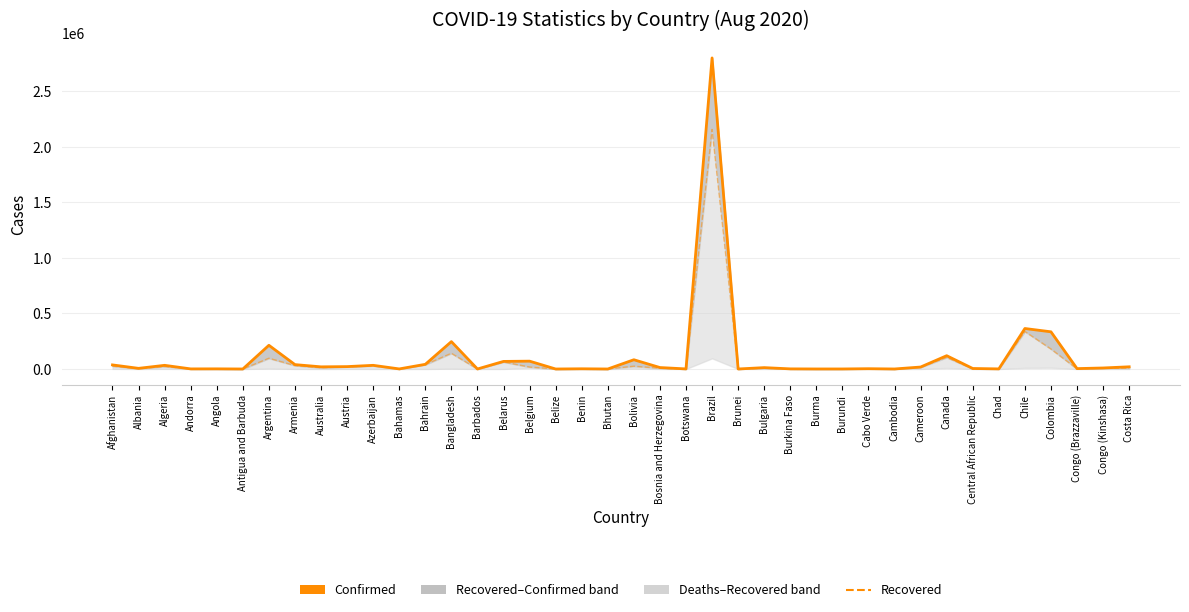

Rank the categories by Confirmed value from highest to lowest.

Brazil, Chile, Colombia, Bangladesh, Argentina, Canada, Bolivia, Belgium, Belarus, Bahrain, Armenia, Afghanistan, Azerbaijan, Algeria, Austria, Costa Rica, Australia, Cameroon, Bosnia and Herzegovina, Bulgaria, Congo (Kinshasa), Albania, Central African Republic, Congo (Brazzaville), Cabo Verde, Benin, Angola, Burkina Faso, Andorra, Chad, Botswana, Bahamas, Burundi, Burma, Cambodia, Brunei, Barbados, Bhutan, Antigua and Barbuda, Belize